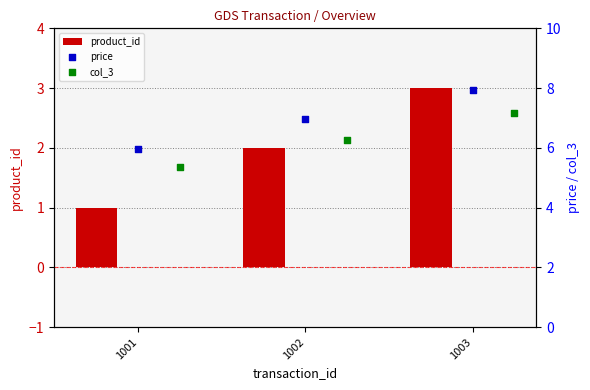

Rank the categories by product_id value from lowest to highest.

1001, 1002, 1003